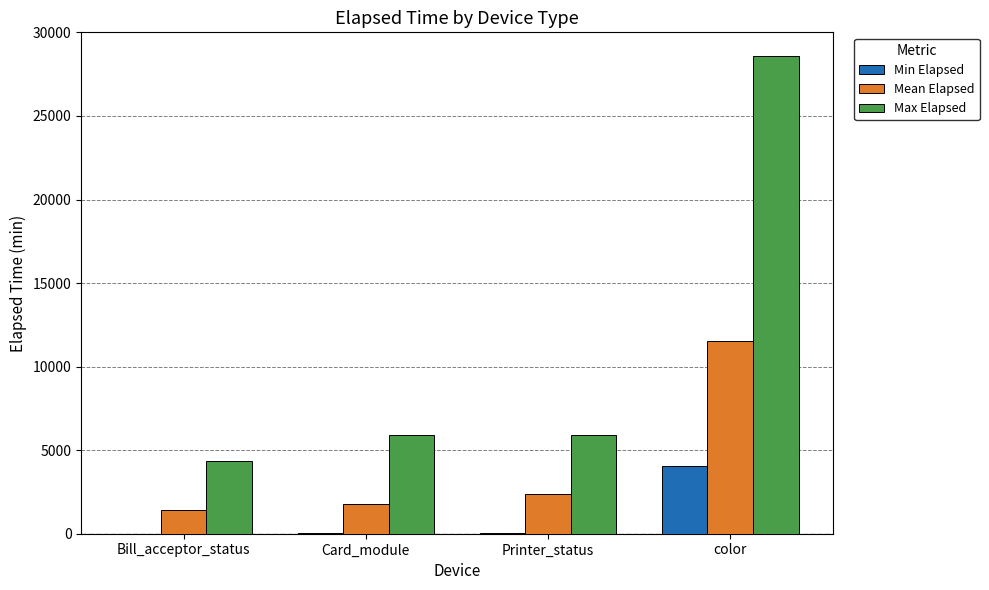

What is the spread (max minus min) of values at Card_module?

5865